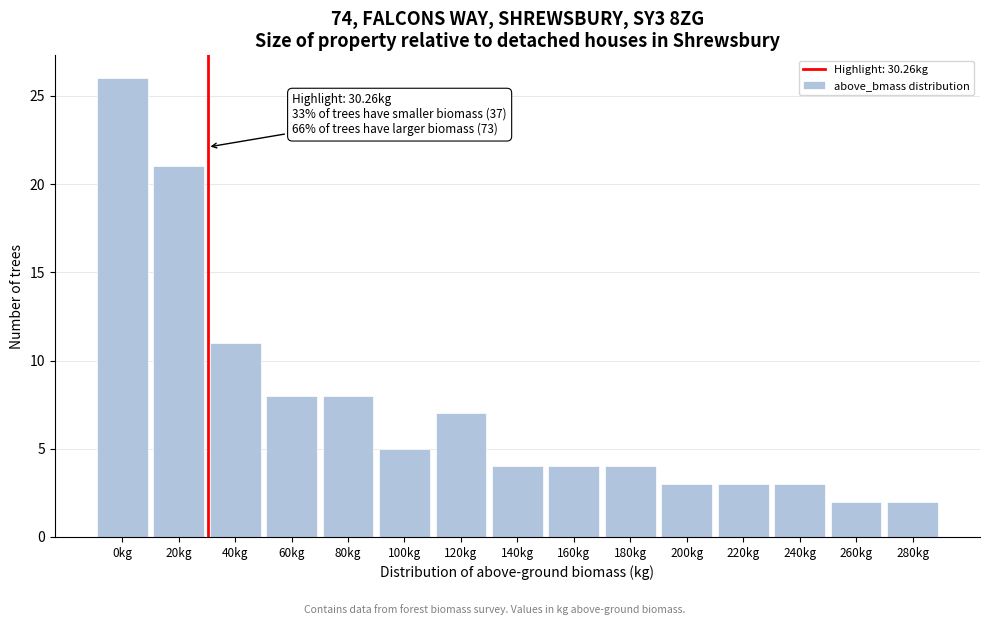

Reading left to right, list all the values displayed in this chart.

0kg=26	20kg=21	40kg=11	60kg=8	80kg=8	100kg=5	120kg=7	140kg=4	160kg=4	180kg=4	200kg=3	220kg=3	240kg=3	260kg=2	280kg=2